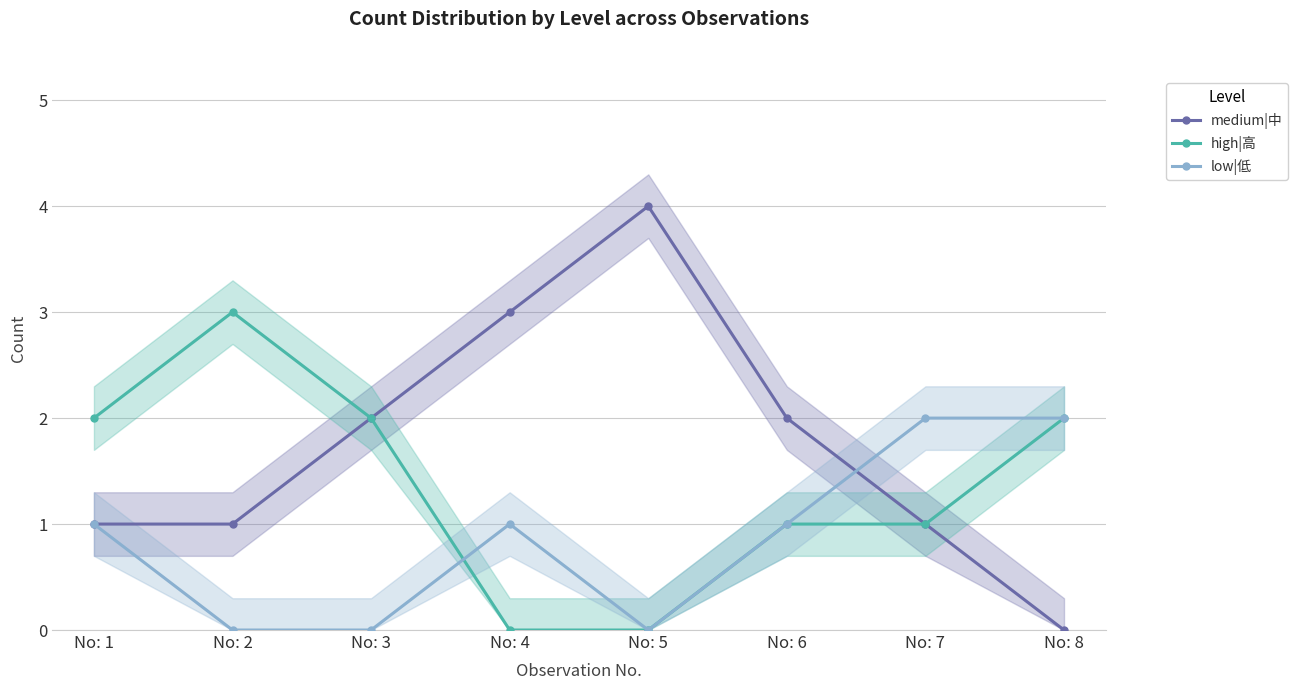

How many lines are shown in the chart?

3